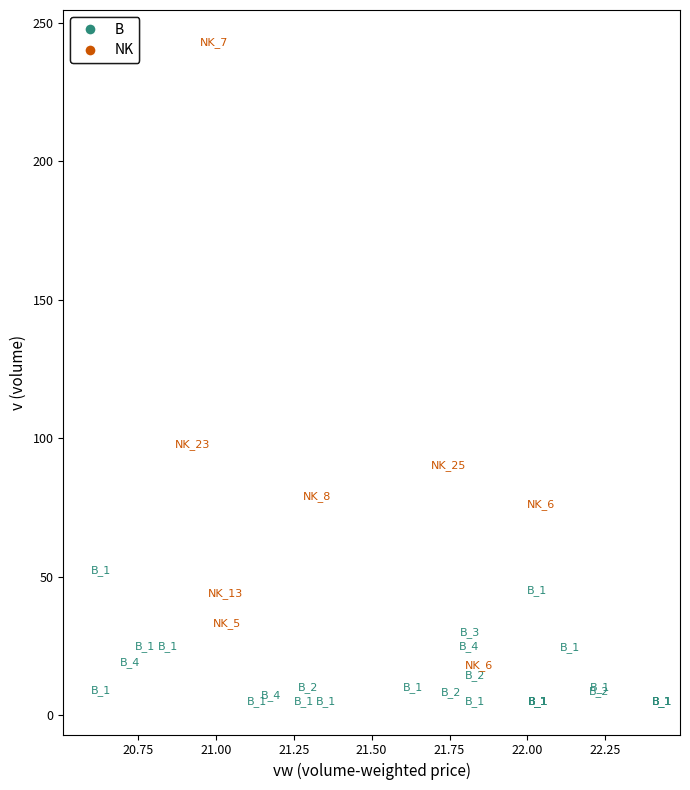

Which series contains the lowest Y value?

B